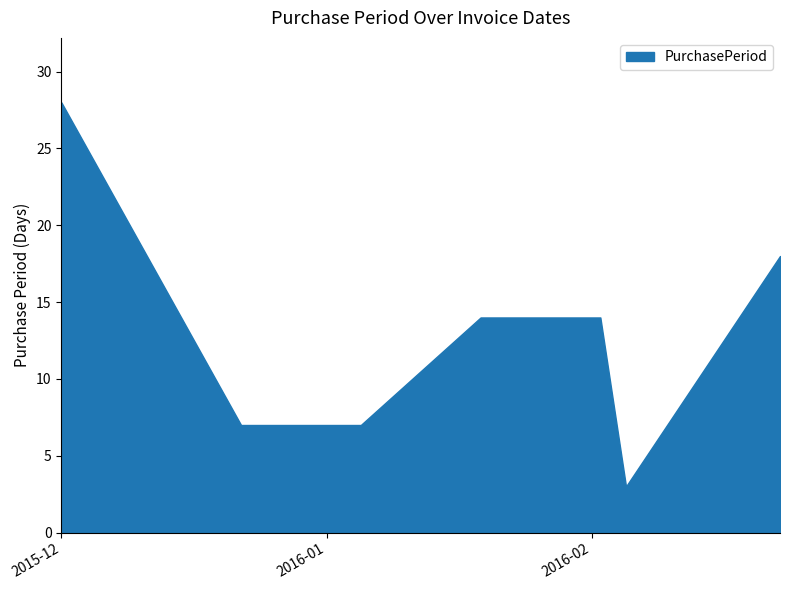

What is the maximum value shown in the chart?

28